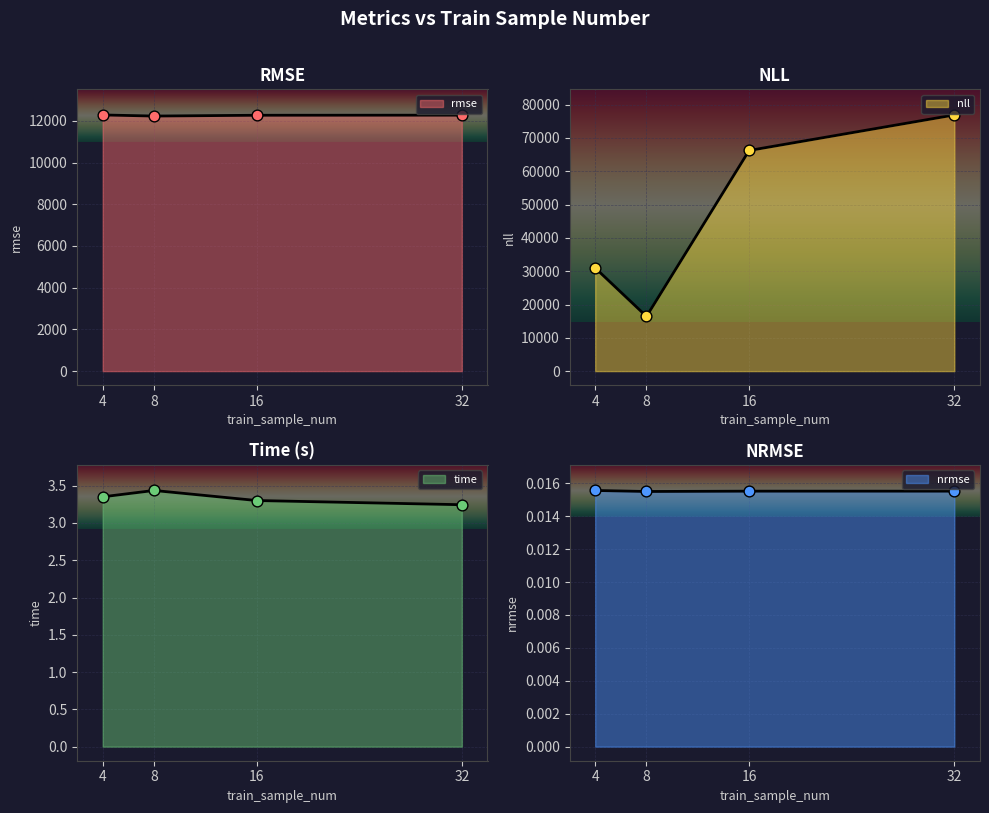

What are all the series names shown in the legend?

rmse, nll, time, nrmse